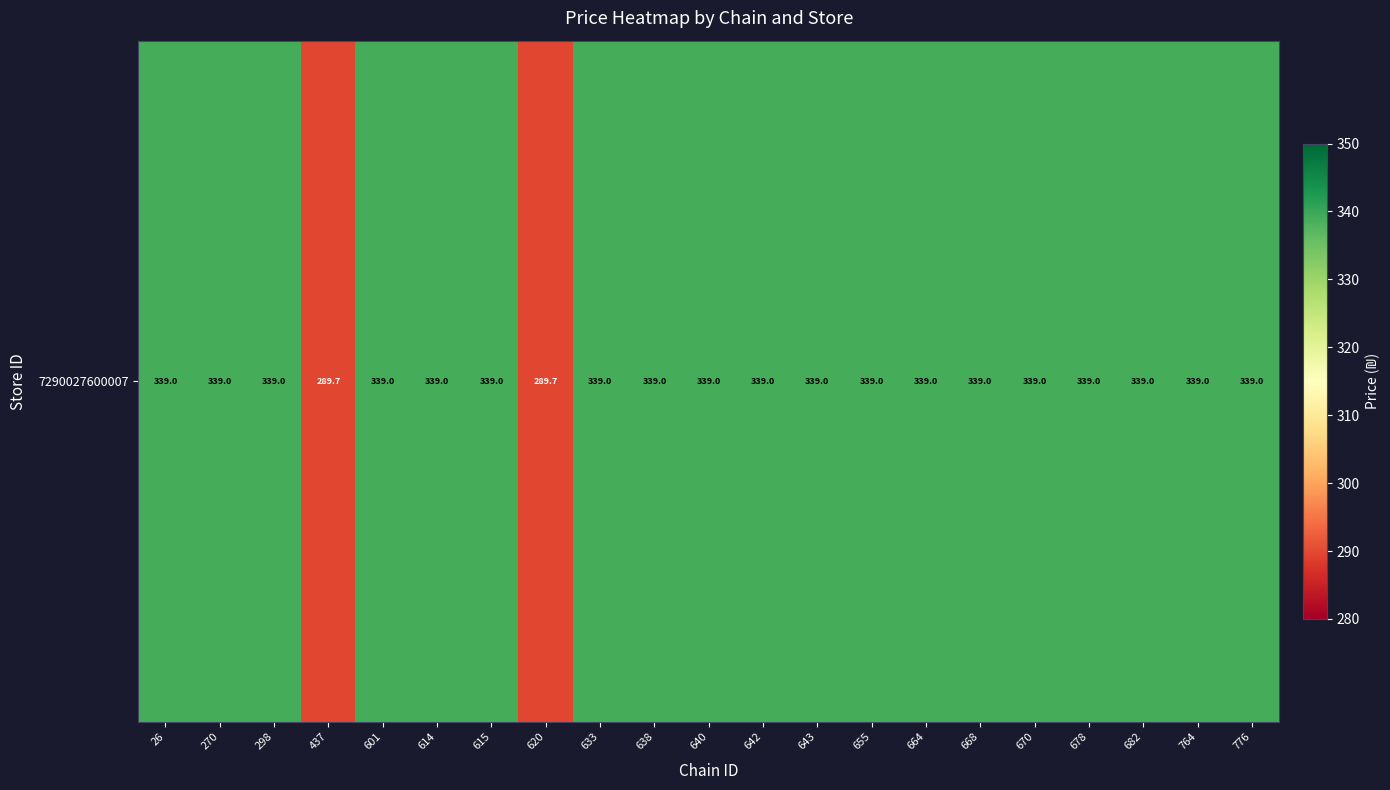

What is the difference between the maximum and second lowest values?

49.3